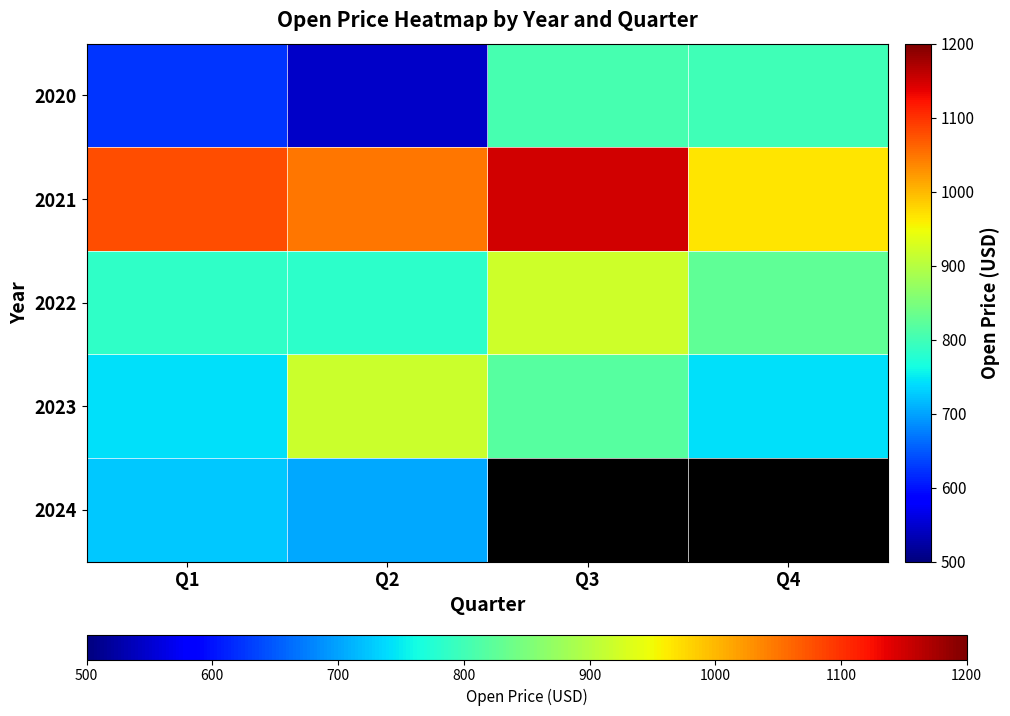

What is the minimum value for 2022?

782.0